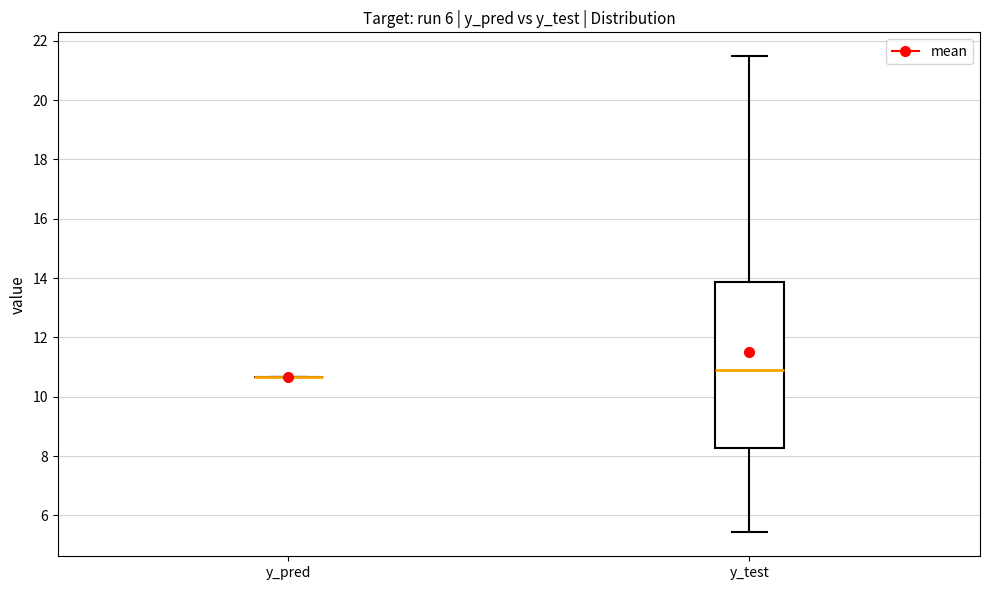

Reading left to right, read every box against the y-axis: the position of its median line, the range the box covers, and the ends of its whiskers. The values are not printed on the chart, so give them approximately, as read against the axis.

y_pred: box collapsed to a line at 10.6, whiskers 10.6 to 10.6
y_test: median 11.0, box 8.2 to 13.8, whiskers 5.4 to 21.4